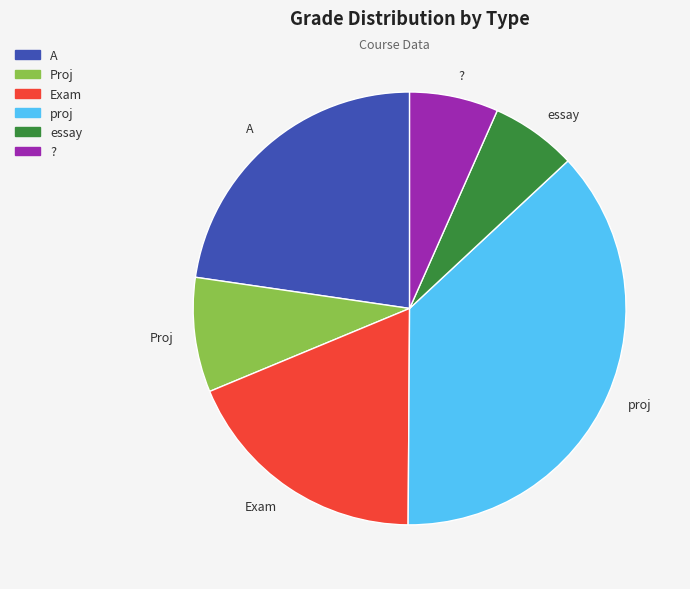

Is it true that essay is 13% of the pie?

False